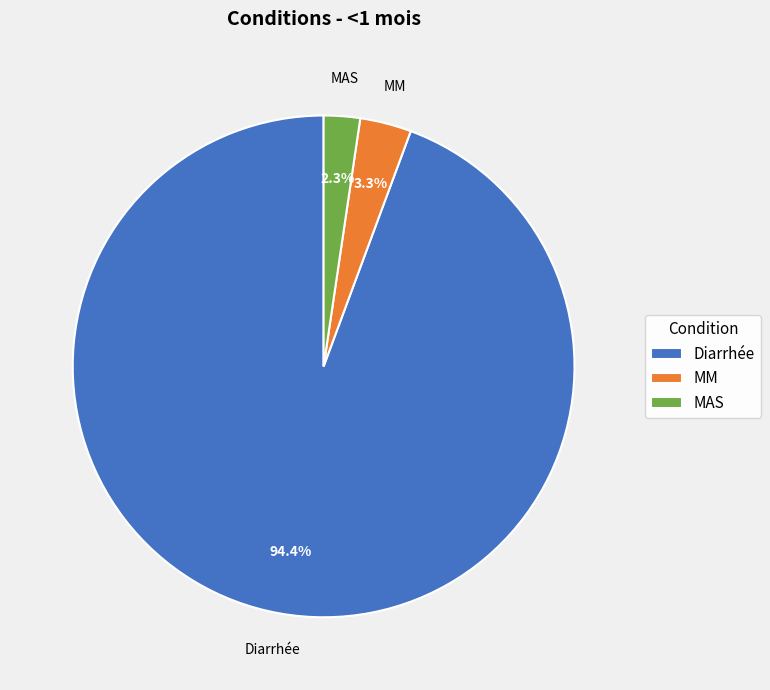

Which has a higher value, MM or Diarrhée?

Diarrhée